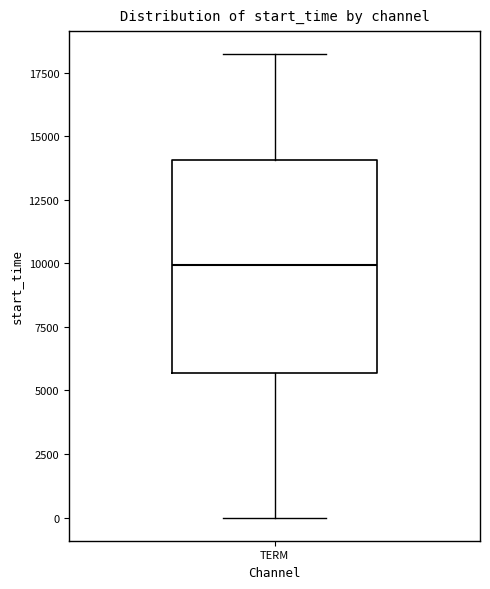

Transcribe this box plot: give where the median line is, the range the box spans, and where the two whiskers end, as read against the y-axis. The values are not printed on the chart, so give them approximately, as read against the axis.

median 10000, box 5500 to 14000, whiskers 0 to 18000